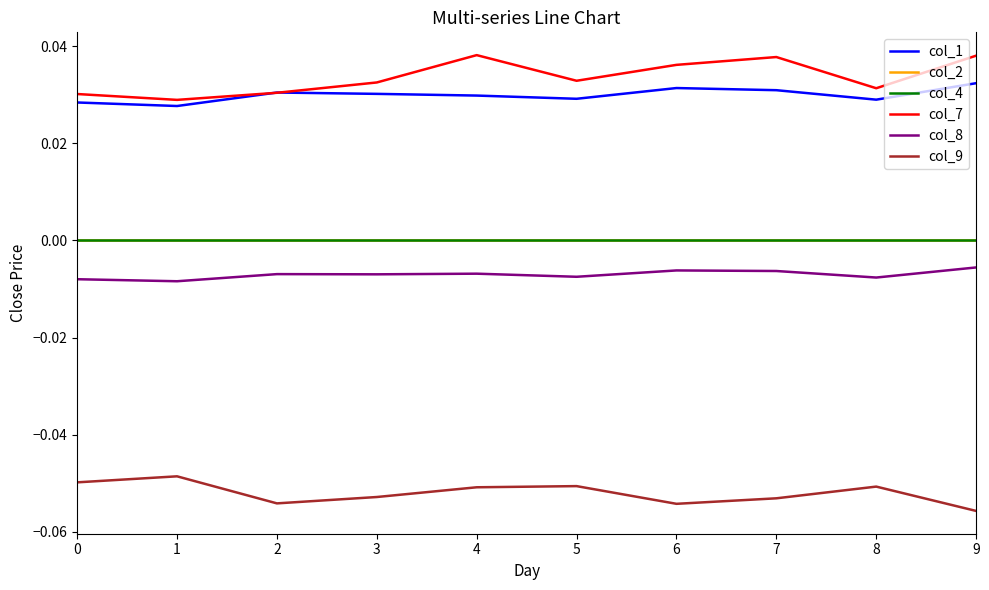

Is this an area chart (filled region under the line)?

No